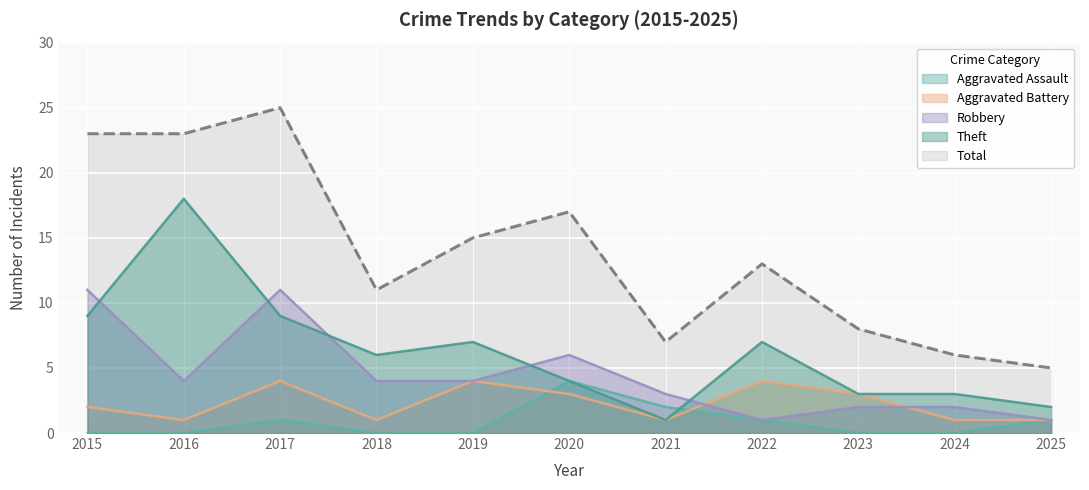

Is it true that Total equals 4 at 2024?

False